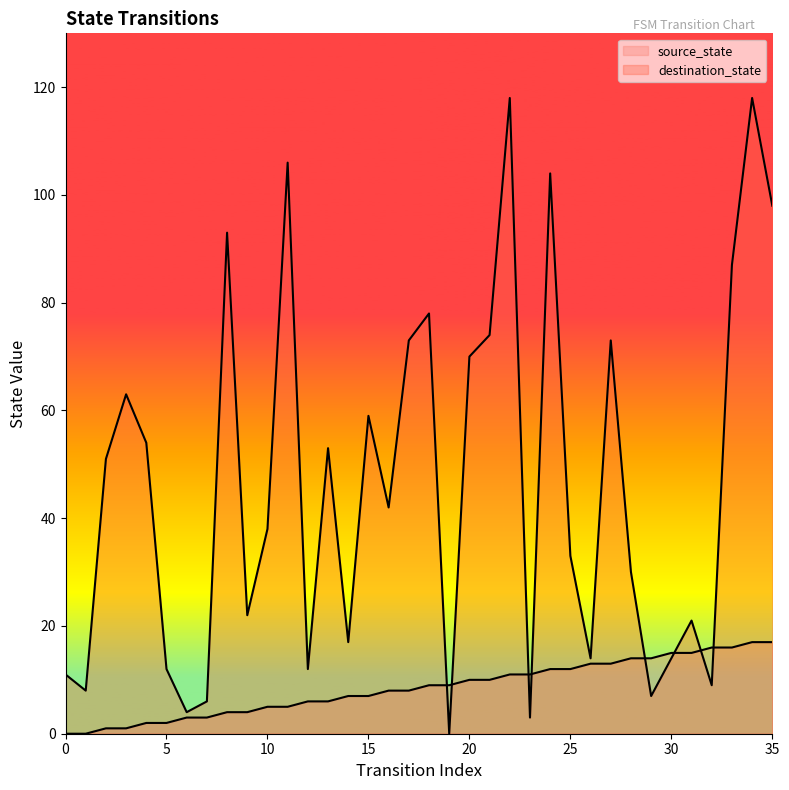

Does the chart have visible grid lines?

No